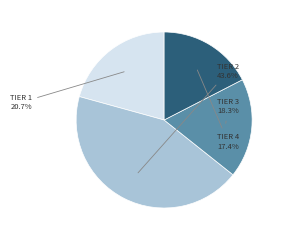

Is there a majority slice in this chart?

No